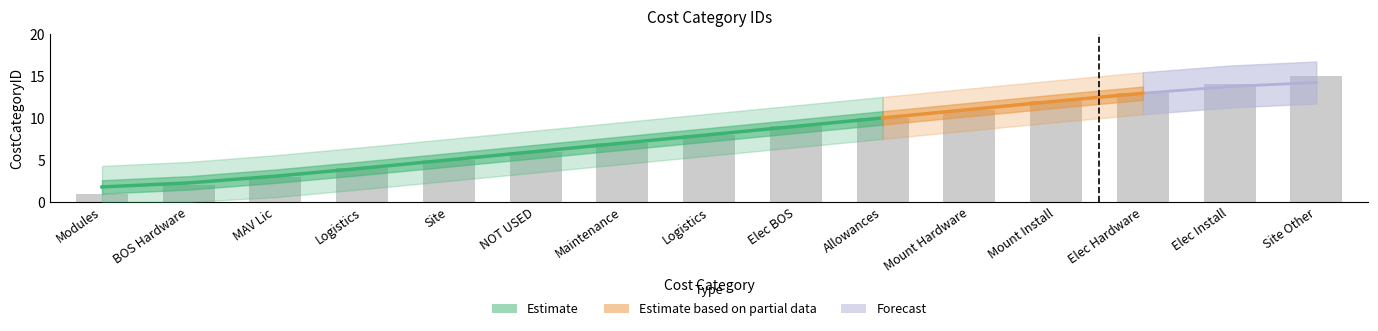

What is the change in value from MAV Lic to Mount Hardware?

+8